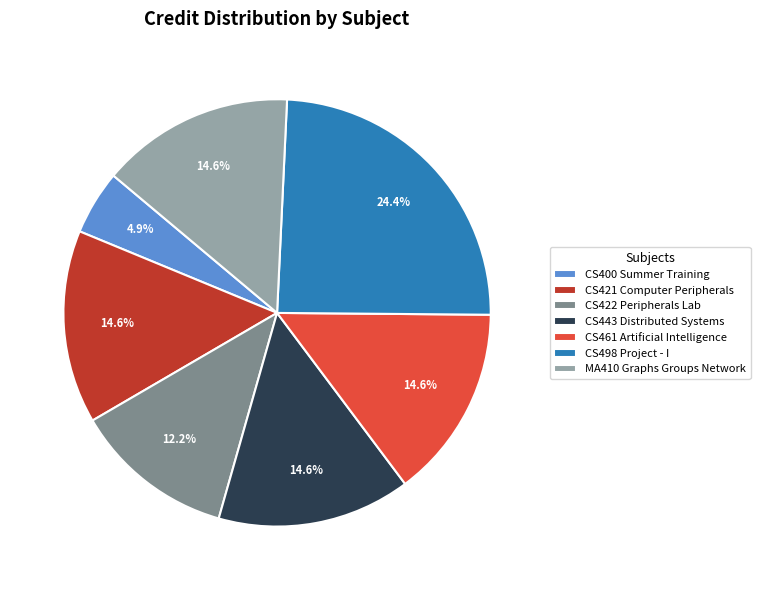

Does CS461 Artificial Intelligence account for over 50% of the chart?

No